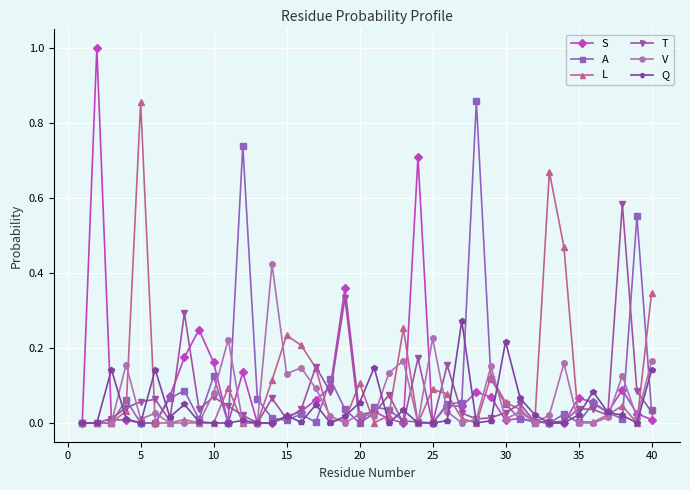

Which series has the largest range (max minus min)?

S